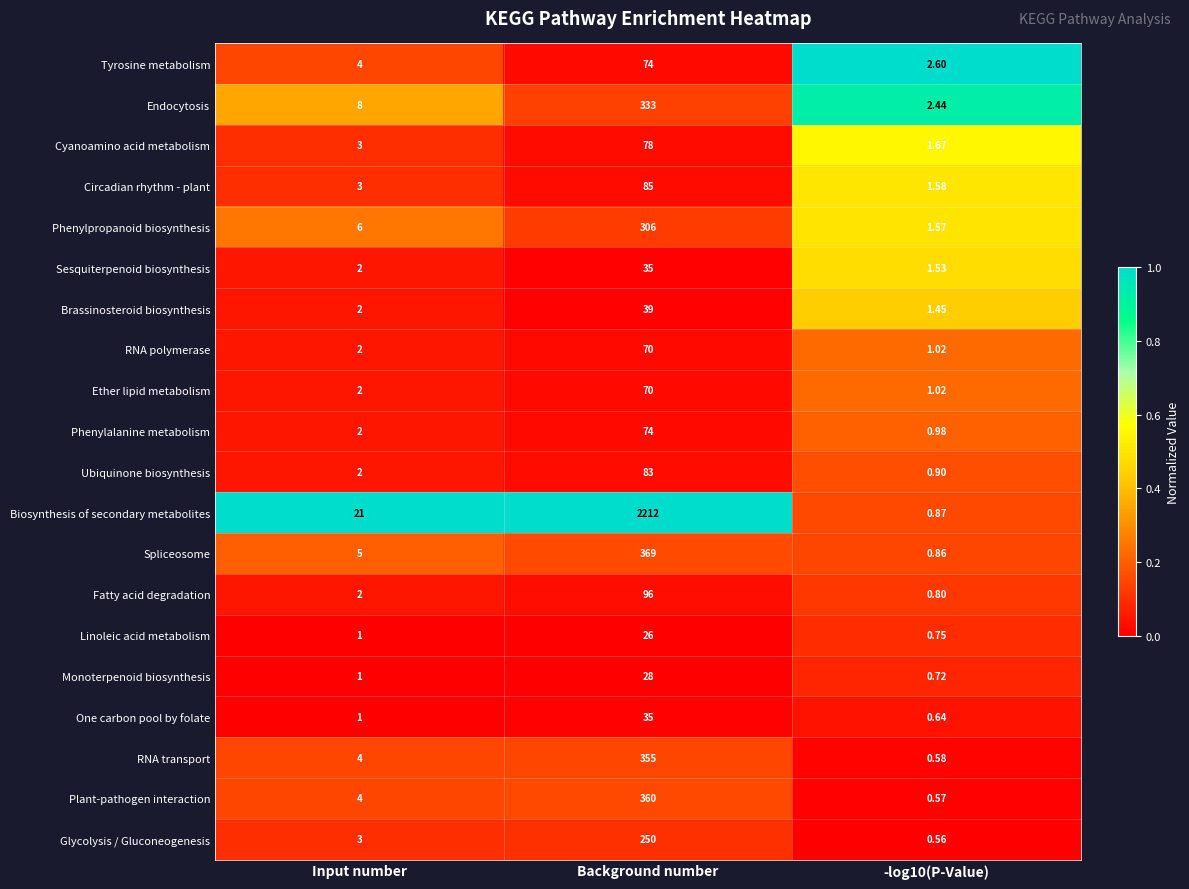

Which series changed the most between Input number and -log10(P-Value)?

Biosynthesis of secondary metabolites